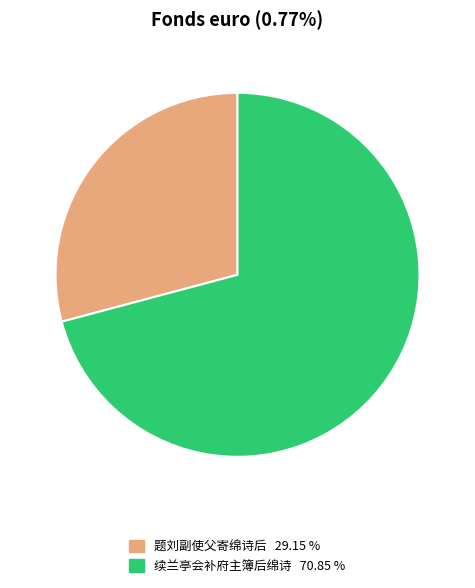

Which slice is the largest?

续兰亭会补府主簿后绵诗